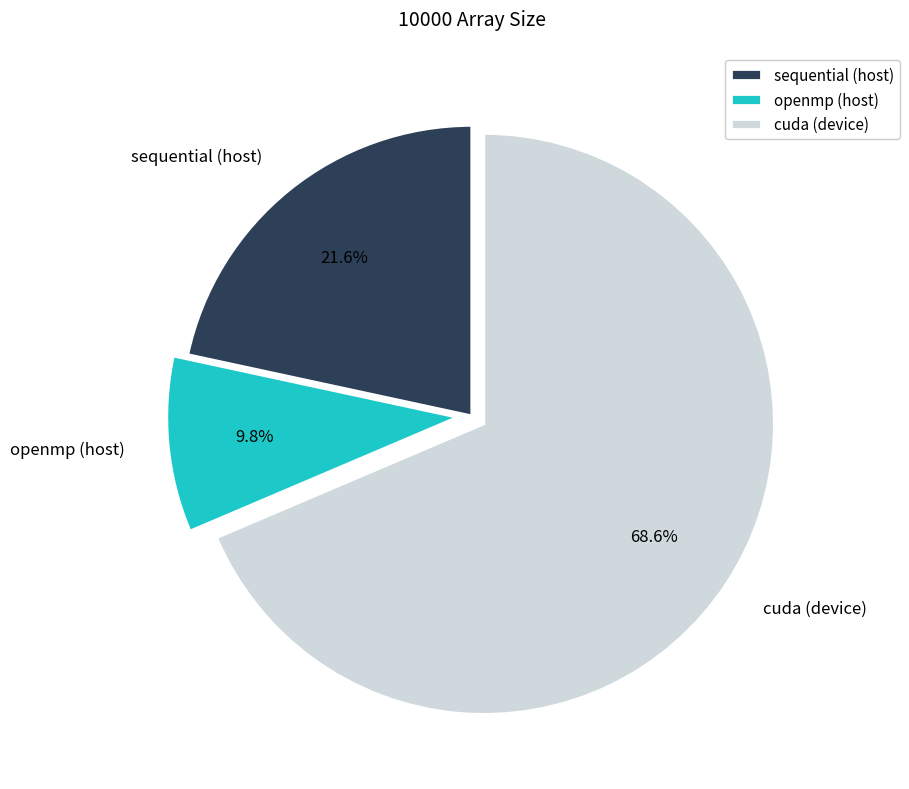

Count the number of slices in the pie.

3